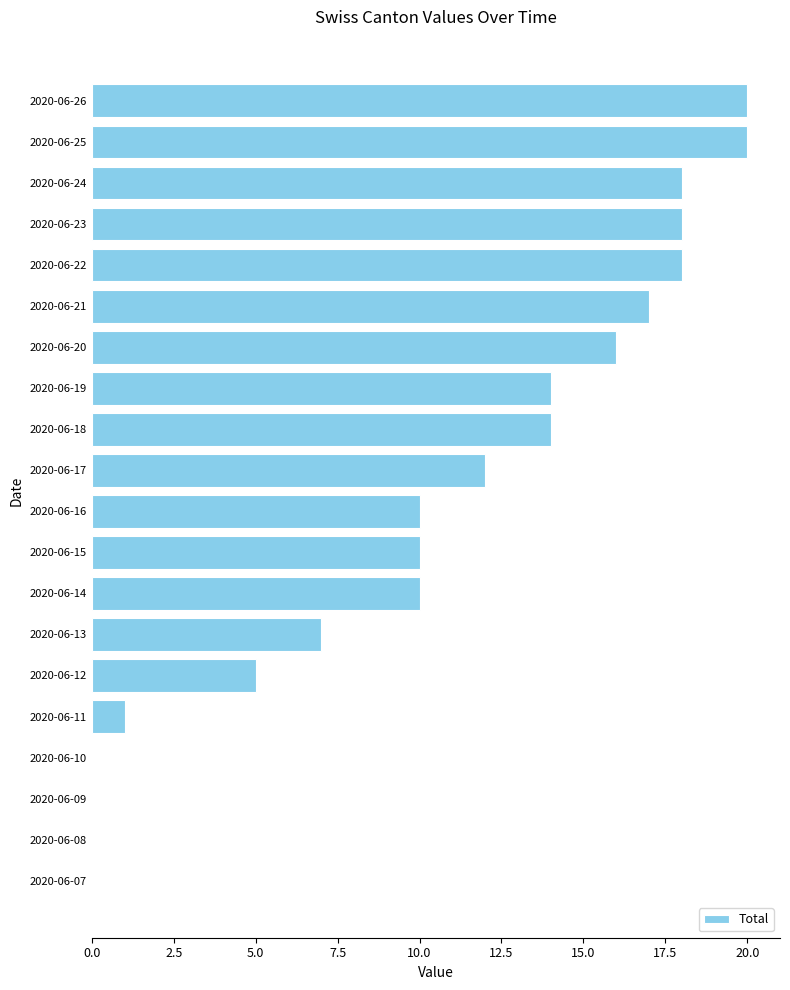

Reading top to bottom, what are all the values shown in this chart?

2020-06-26=20	2020-06-25=20	2020-06-24=18	2020-06-23=18	2020-06-22=18	2020-06-21=17	2020-06-20=16	2020-06-19=14	2020-06-18=14	2020-06-17=12	2020-06-16=10	2020-06-15=10	2020-06-14=10	2020-06-13=7	2020-06-12=5	2020-06-11=1	2020-06-10=0	2020-06-09=0	2020-06-08=0	2020-06-07=0